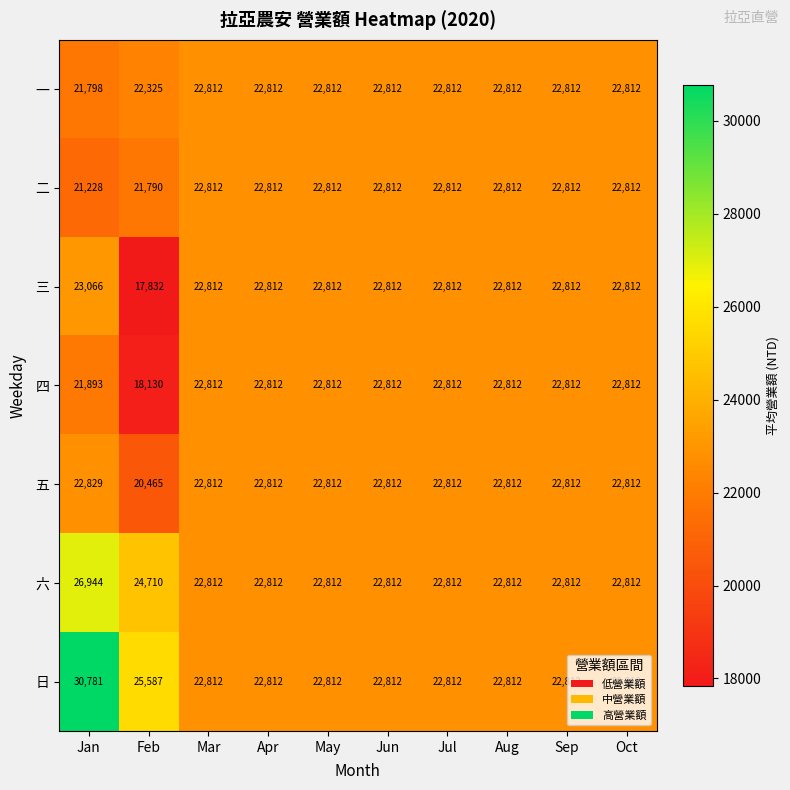

At which category is the sum across all series the highest?

Jan